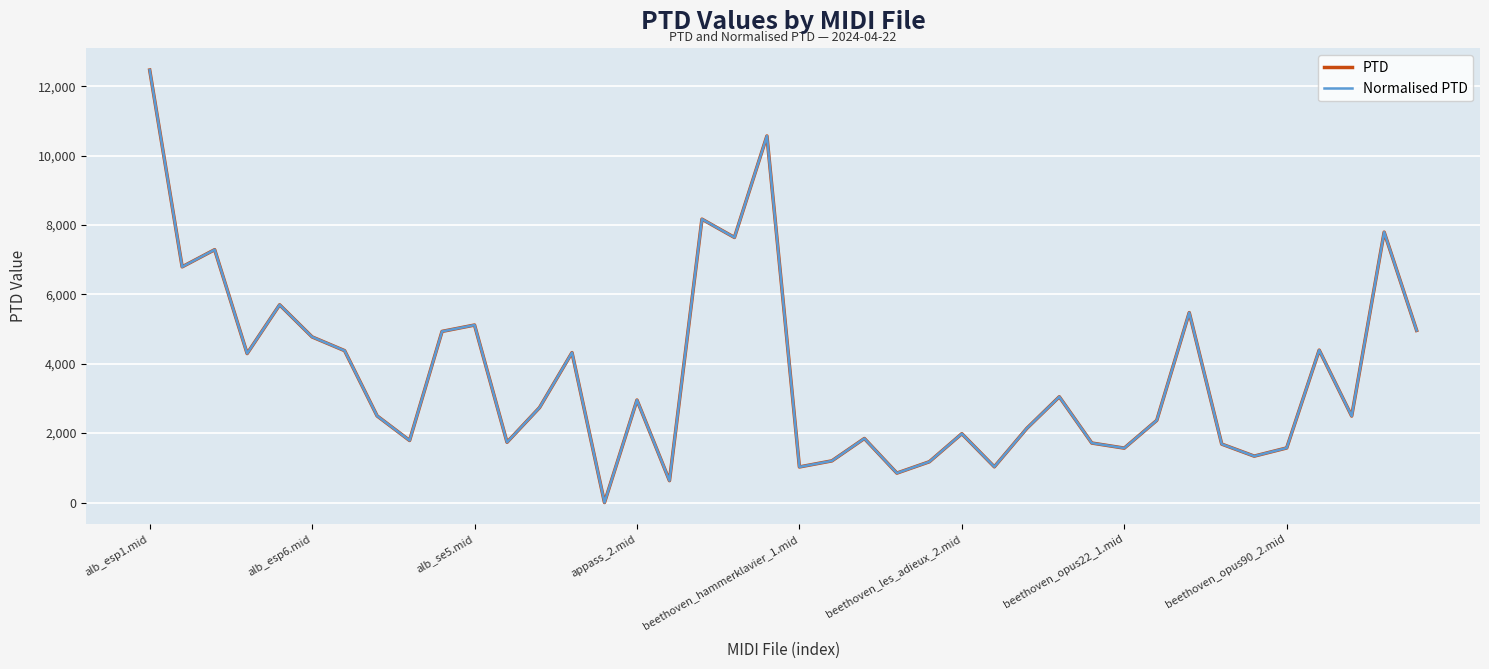

True or false: PTD and Normalised PTD cross at least once.

False